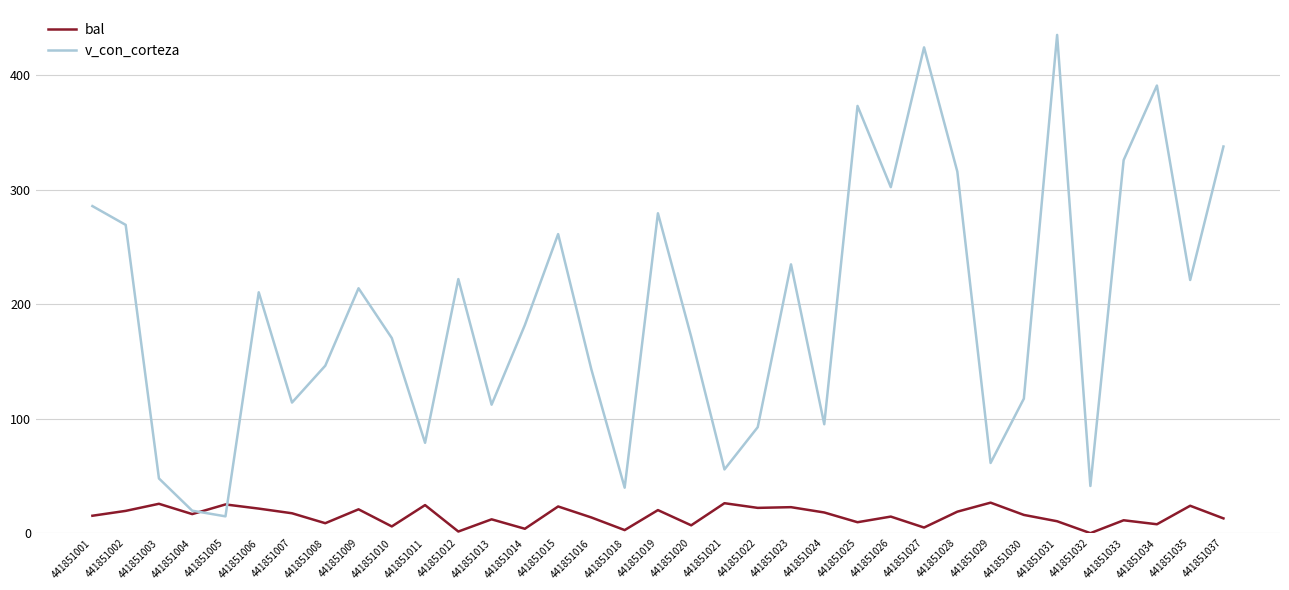

At which label does v_con_corteza first exceed 181?

441851001